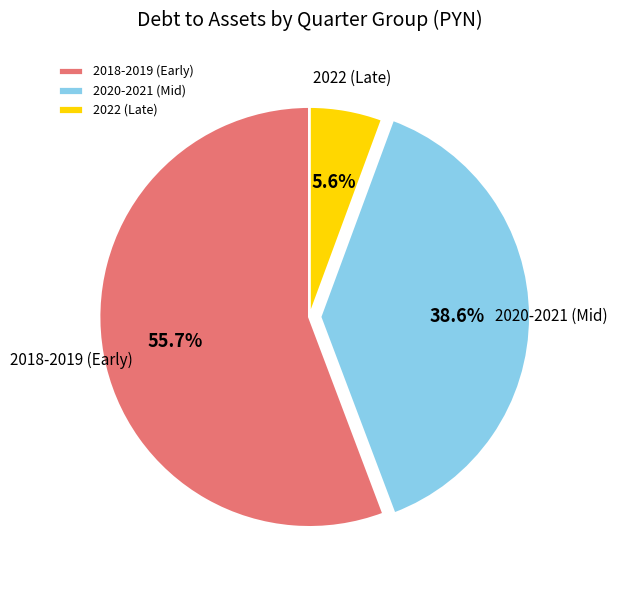

Rank the categories by value from lowest to highest.

2022 (Late), 2020-2021 (Mid), 2018-2019 (Early)